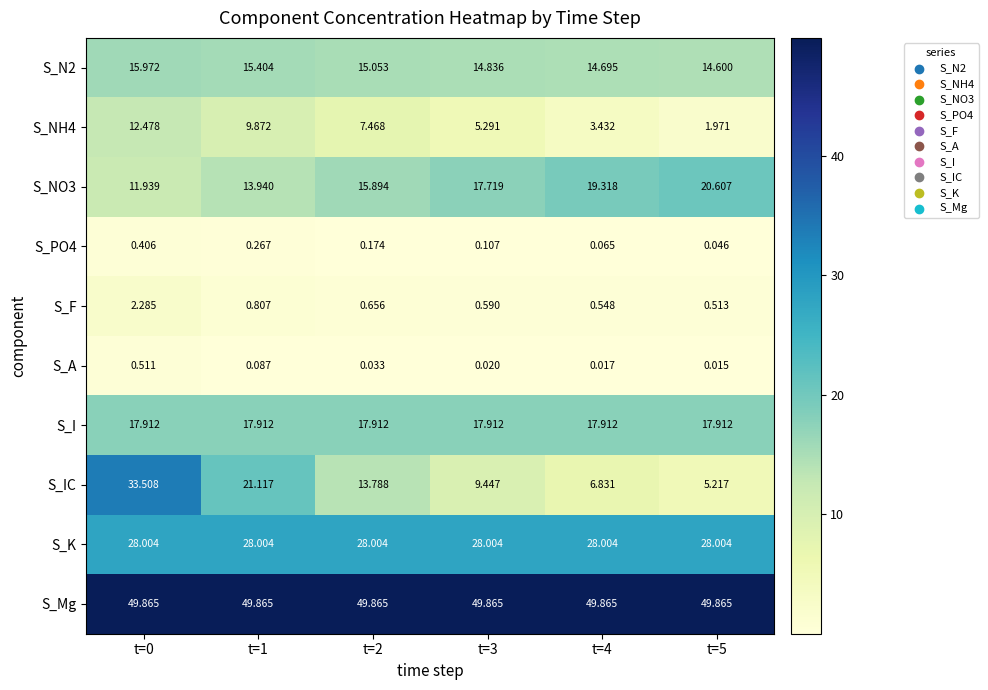

How many categories are shown in the chart?

6